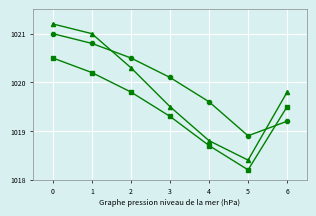

What is the total value across all series at 3?

3058.9